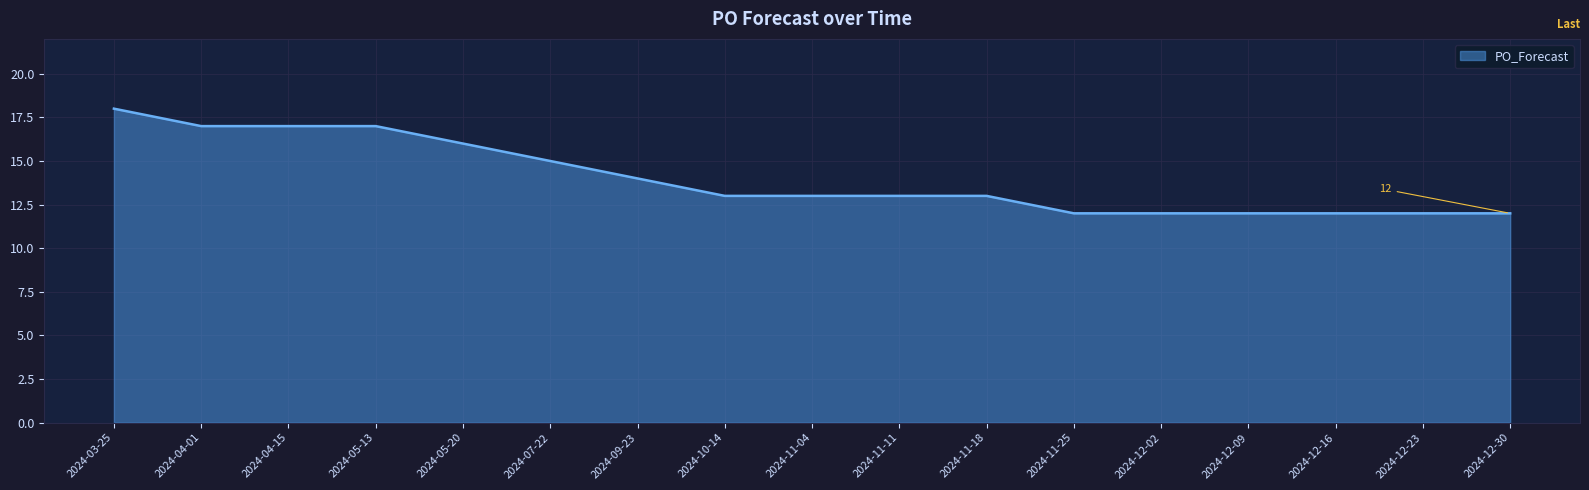

What is the difference between the maximum and minimum values?

6